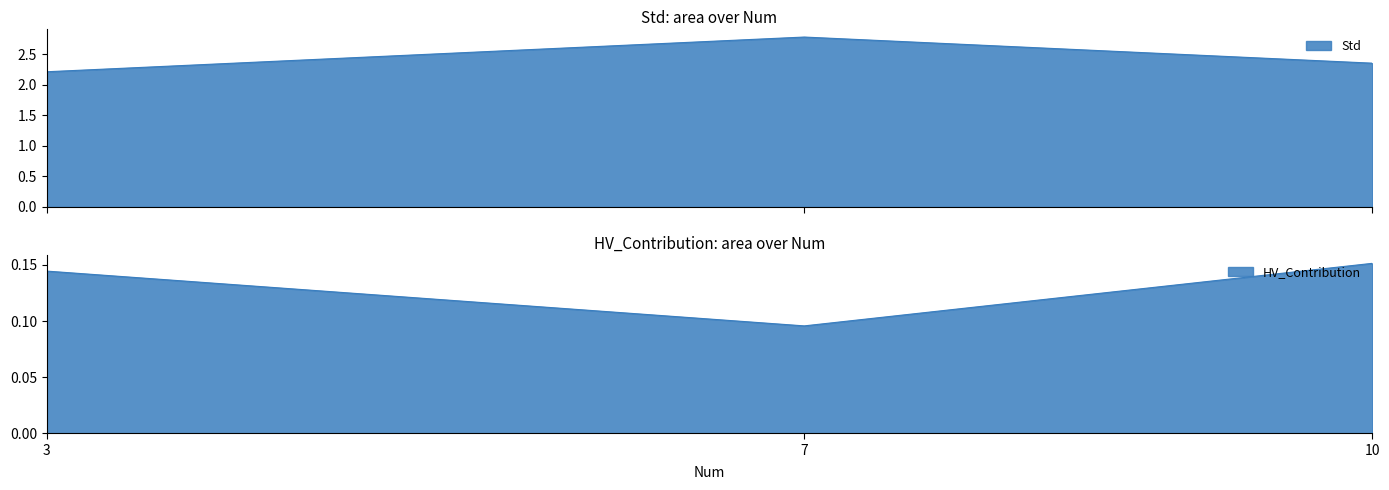

Rank the series at 10 from highest to lowest value.

Std, HV_Contribution